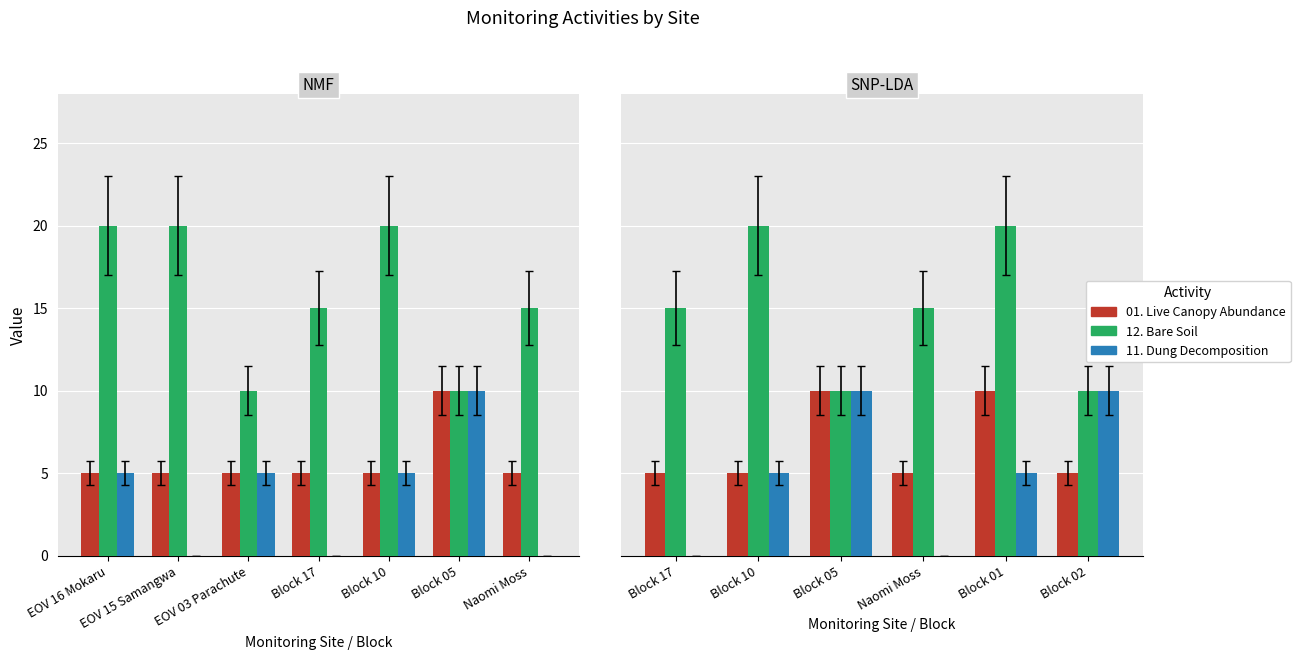

Does the chart contain stacked bars?

No